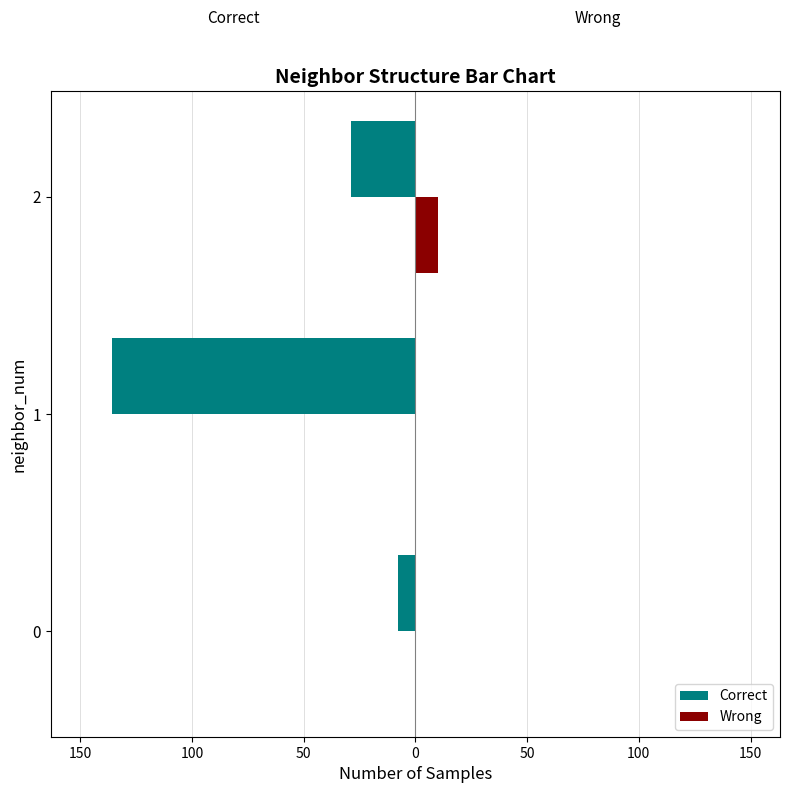

What are all the series names shown in the legend?

Correct, Wrong